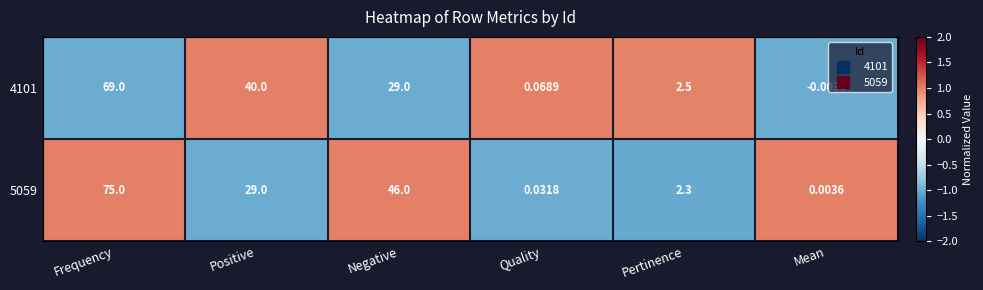

How many values in 4101 are below zero?

1